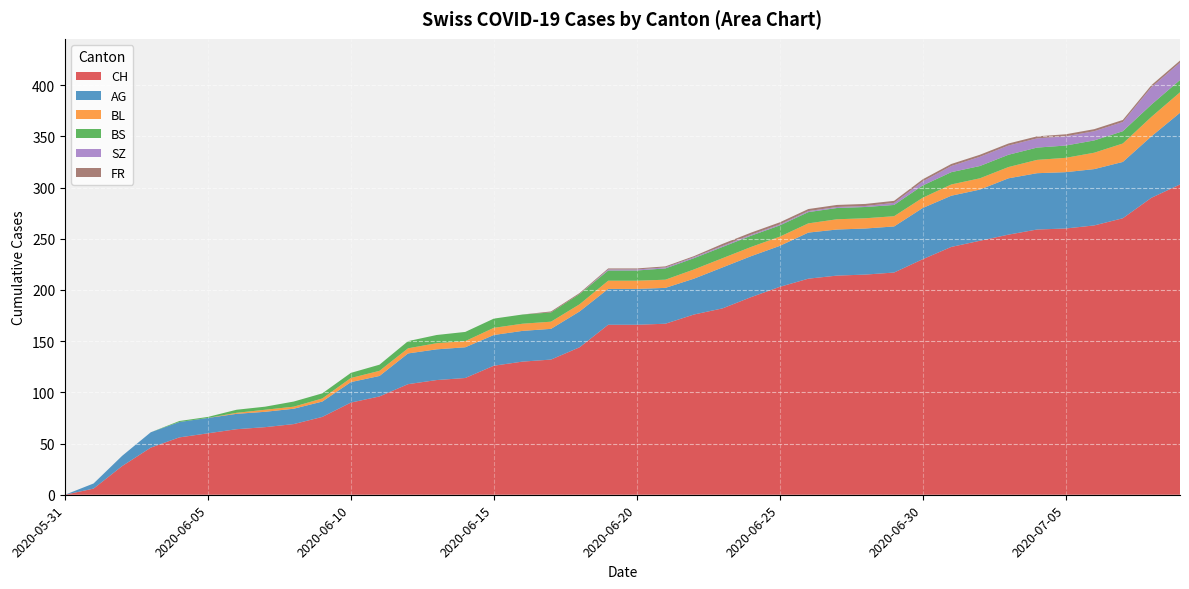

Reading right to left, what are all the values shown in this chart?

CH: 2020-07-09=303	2020-07-08=290	2020-07-07=270	2020-07-06=263	2020-07-05=260	2020-07-04=259	2020-07-03=254	2020-07-02=248	2020-07-01=242	2020-06-30=230	2020-06-29=217	2020-06-28=215	2020-06-27=214	2020-06-26=211	2020-06-25=203	2020-06-24=193	2020-06-23=182	2020-06-22=176	2020-06-21=167	2020-06-20=166	2020-06-19=166	2020-06-18=144	2020-06-17=132	2020-06-16=130	2020-06-15=126	2020-06-14=114	2020-06-13=112	2020-06-12=108	2020-06-11=96	2020-06-10=90	2020-06-09=76	2020-06-08=69	2020-06-07=66	2020-06-06=64	2020-06-05=60	2020-06-04=56	2020-06-03=46	2020-06-02=28	2020-06-01=6	2020-05-31=0
AG: 2020-07-09=70	2020-07-08=60	2020-07-07=55	2020-07-06=55	2020-07-05=55	2020-07-04=55	2020-07-03=55	2020-07-02=50	2020-07-01=50	2020-06-30=50	2020-06-29=45	2020-06-28=45	2020-06-27=45	2020-06-26=45	2020-06-25=40	2020-06-24=40	2020-06-23=40	2020-06-22=35	2020-06-21=35	2020-06-20=35	2020-06-19=35	2020-06-18=35	2020-06-17=30	2020-06-16=30	2020-06-15=30	2020-06-14=30	2020-06-13=30	2020-06-12=30	2020-06-11=20	2020-06-10=20	2020-06-09=15	2020-06-08=15	2020-06-07=15	2020-06-06=15	2020-06-05=15	2020-06-04=15	2020-06-03=15	2020-06-02=10	2020-06-01=5	2020-05-31=0
BL: 2020-07-09=20	2020-07-08=19	2020-07-07=18	2020-07-06=16	2020-07-05=14	2020-07-04=13	2020-07-03=11	2020-07-02=11	2020-07-01=11	2020-06-30=10	2020-06-29=10	2020-06-28=10	2020-06-27=10	2020-06-26=9	2020-06-25=9	2020-06-24=9	2020-06-23=9	2020-06-22=9	2020-06-21=8	2020-06-20=8	2020-06-19=8	2020-06-18=7	2020-06-17=7	2020-06-16=7	2020-06-15=7	2020-06-14=6	2020-06-13=6	2020-06-12=5	2020-06-11=5	2020-06-10=4	2020-06-09=3	2020-06-08=2	2020-06-07=2	2020-06-06=1	2020-06-05=0	2020-06-04=0	2020-06-03=0	2020-06-02=0	2020-06-01=0	2020-05-31=0
BS: 2020-07-09=12	2020-07-08=12	2020-07-07=12	2020-07-06=12	2020-07-05=12	2020-07-04=12	2020-07-03=12	2020-07-02=12	2020-07-01=12	2020-06-30=12	2020-06-29=11	2020-06-28=11	2020-06-27=11	2020-06-26=11	2020-06-25=11	2020-06-24=11	2020-06-23=11	2020-06-22=11	2020-06-21=11	2020-06-20=10	2020-06-19=10	2020-06-18=10	2020-06-17=9	2020-06-16=9	2020-06-15=9	2020-06-14=9	2020-06-13=8	2020-06-12=7	2020-06-11=6	2020-06-10=5	2020-06-09=5	2020-06-08=5	2020-06-07=3	2020-06-06=3	2020-06-05=1	2020-06-04=1	2020-06-03=0	2020-06-02=0	2020-06-01=0	2020-05-31=0
SZ: 2020-07-09=17	2020-07-08=17	2020-07-07=9	2020-07-06=9	2020-07-05=9	2020-07-04=9	2020-07-03=9	2020-07-02=9	2020-07-01=6	2020-06-30=4	2020-06-29=2	2020-06-28=1	2020-06-27=1	2020-06-26=1	2020-06-25=1	2020-06-24=1	2020-06-23=1	2020-06-22=1	2020-06-21=1	2020-06-20=1	2020-06-19=1	2020-06-18=0	2020-06-17=0	2020-06-16=0	2020-06-15=0	2020-06-14=0	2020-06-13=0	2020-06-12=0	2020-06-11=0	2020-06-10=0	2020-06-09=0	2020-06-08=0	2020-06-07=0	2020-06-06=0	2020-06-05=0	2020-06-04=0	2020-06-03=0	2020-06-02=0	2020-06-01=0	2020-05-31=0
FR: 2020-07-09=2	2020-07-08=2	2020-07-07=2	2020-07-06=2	2020-07-05=2	2020-07-04=2	2020-07-03=2	2020-07-02=2	2020-07-01=2	2020-06-30=2	2020-06-29=2	2020-06-28=2	2020-06-27=2	2020-06-26=2	2020-06-25=2	2020-06-24=2	2020-06-23=2	2020-06-22=1	2020-06-21=1	2020-06-20=1	2020-06-19=1	2020-06-18=1	2020-06-17=1	2020-06-16=0	2020-06-15=0	2020-06-14=0	2020-06-13=0	2020-06-12=0	2020-06-11=0	2020-06-10=0	2020-06-09=0	2020-06-08=0	2020-06-07=0	2020-06-06=0	2020-06-05=0	2020-06-04=0	2020-06-03=0	2020-06-02=0	2020-06-01=0	2020-05-31=0